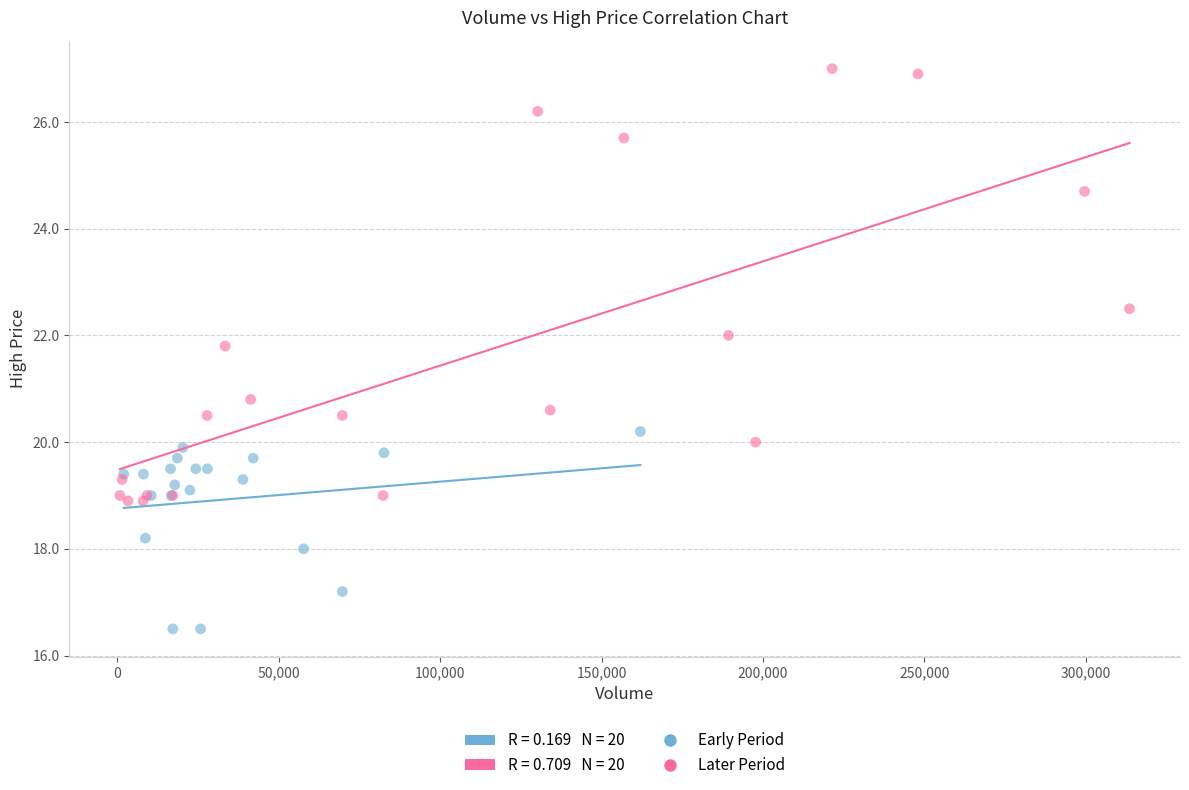

Which series contains the lowest Y value?

Early Period